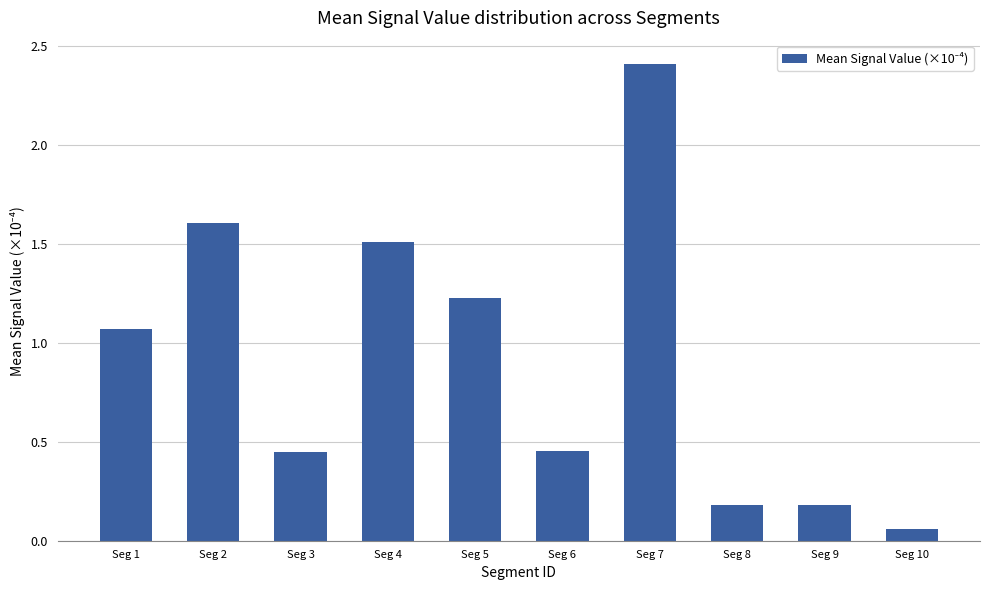

What is the change in value from Seg 7 to Seg 9?

-2.2